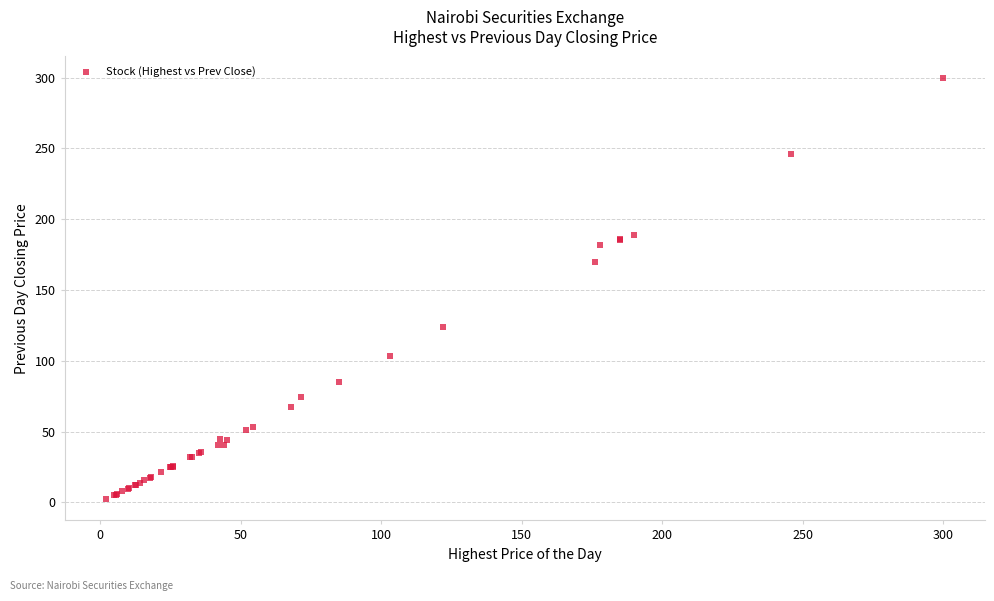

What Y value in the scatter plot is closest to 151?

170.0